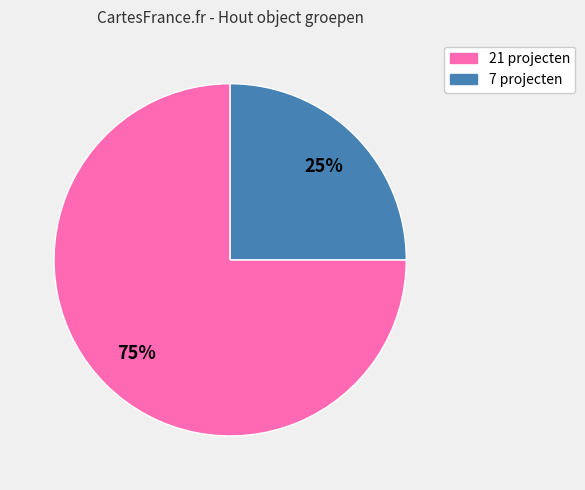

True or false: 7 projecten accounts for 35% of the total.

False